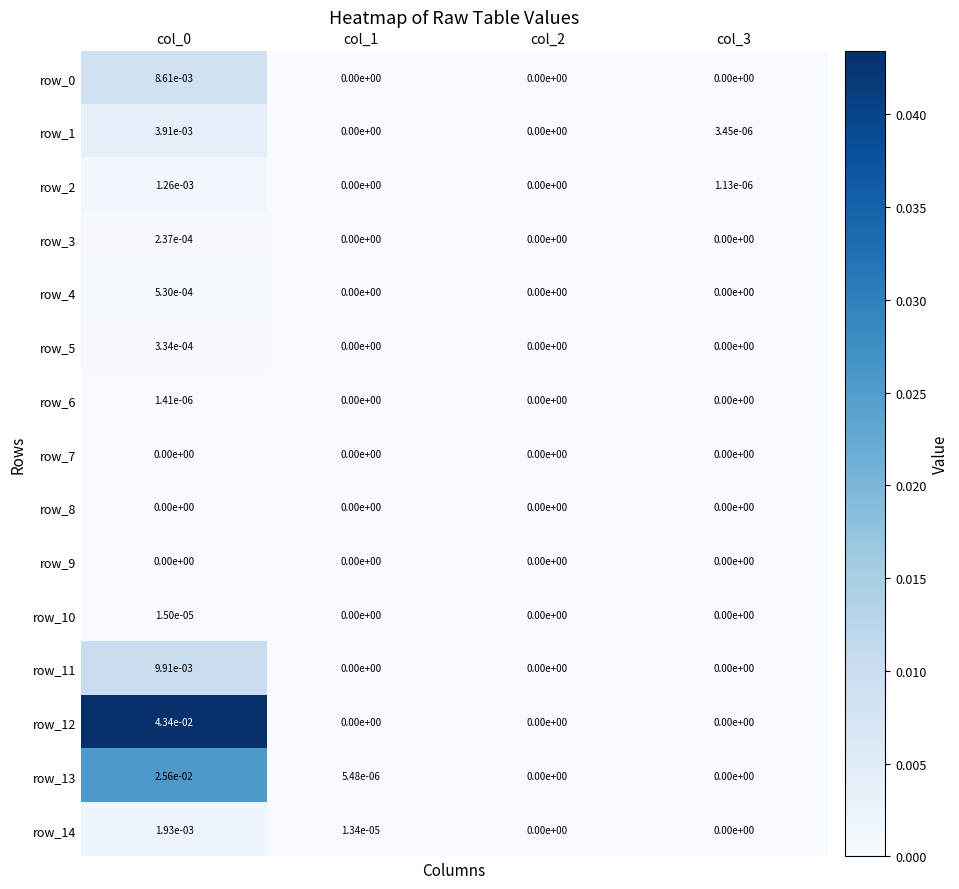

Count the number of categories in the chart.

4